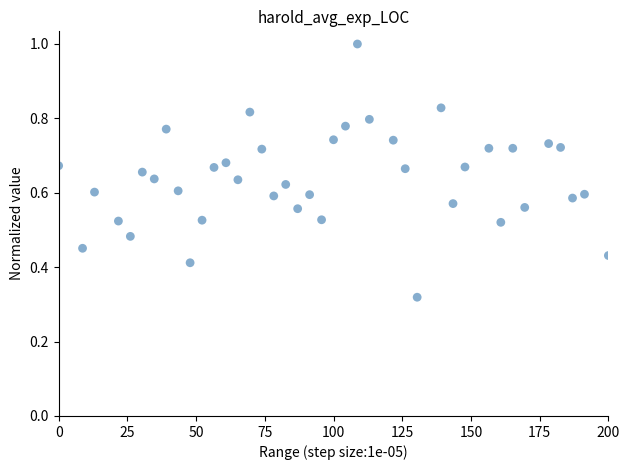

What is the range of X values (max minus min)?

200.0